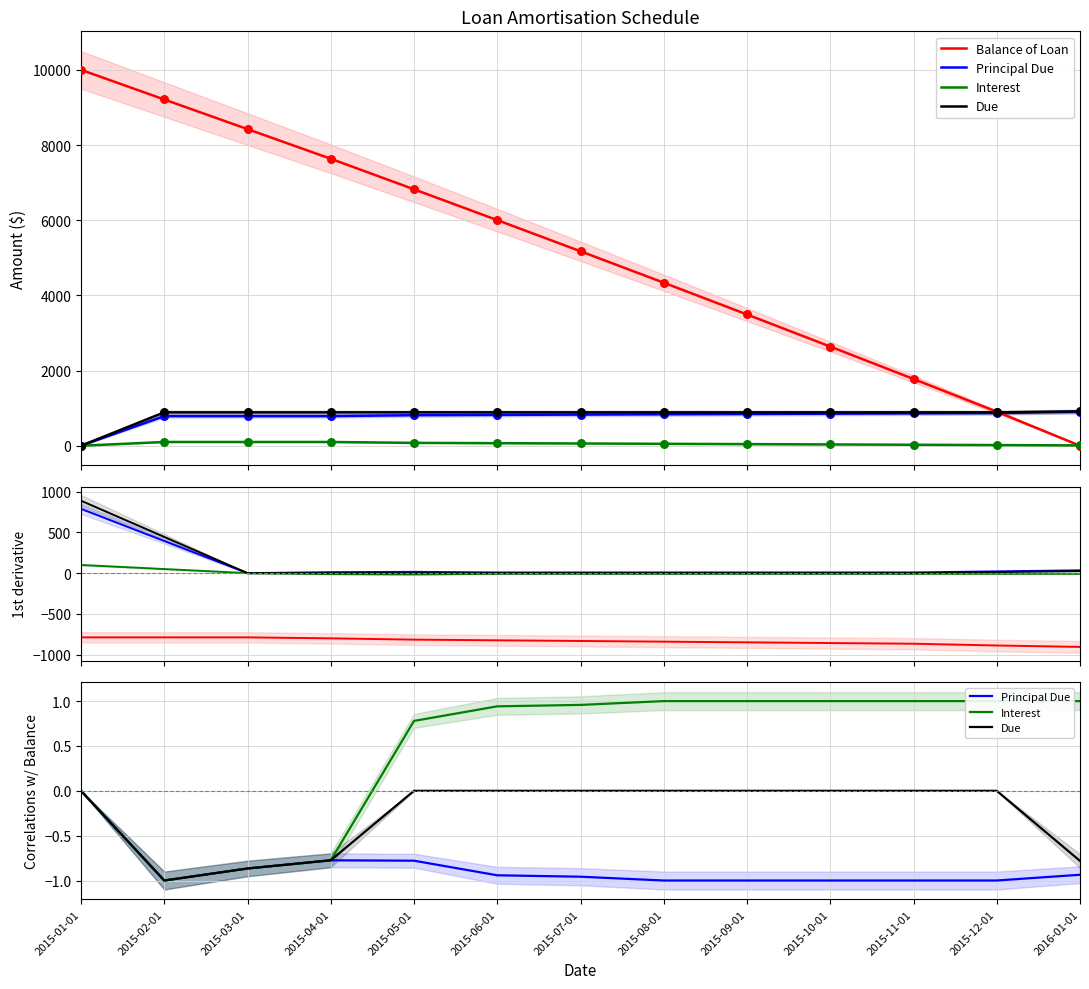

What are all the series names shown in the legend?

Balance of Loan, Principal Due, Interest, Due